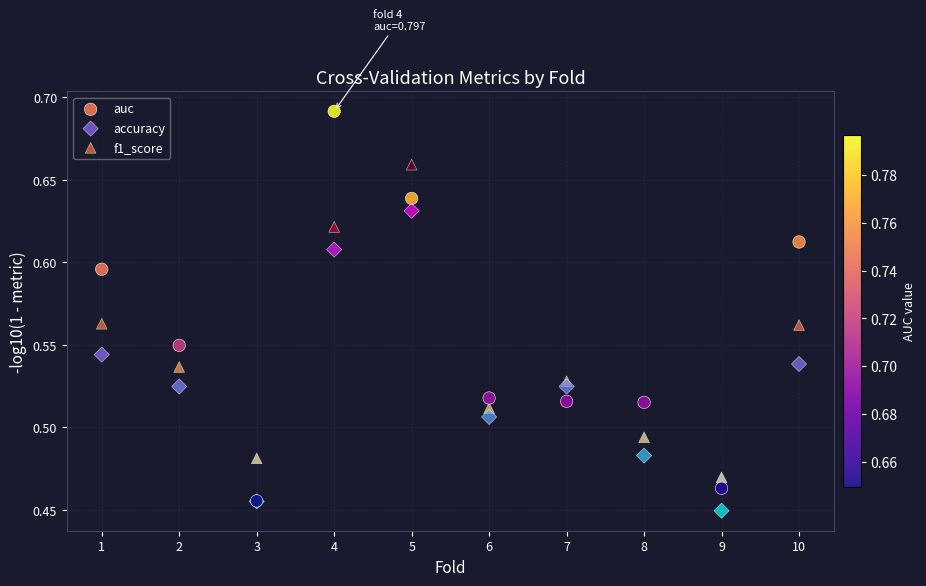

What are all the series names shown in the legend?

auc, accuracy, f1_score